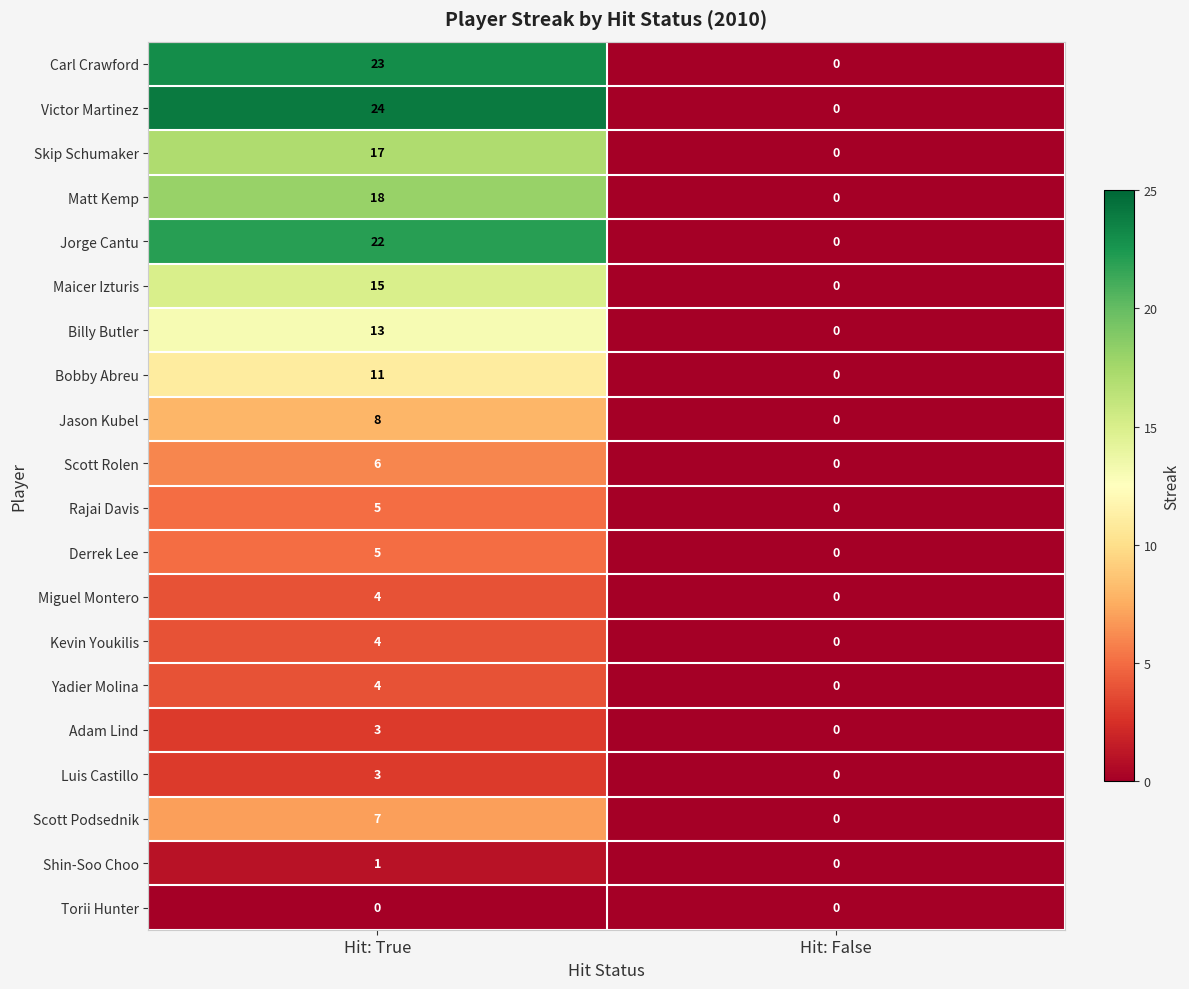

Between Hit: True and Hit: False, which series saw the biggest shift?

Victor Martinez